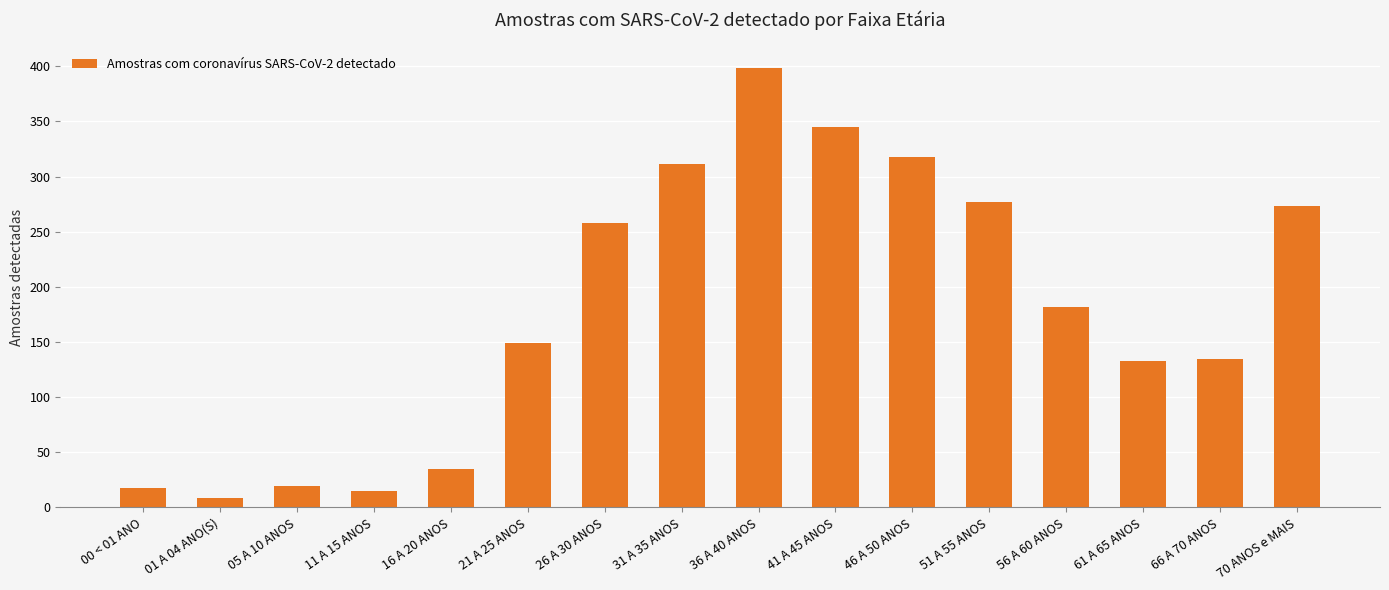

How many categories are shown in the chart?

16